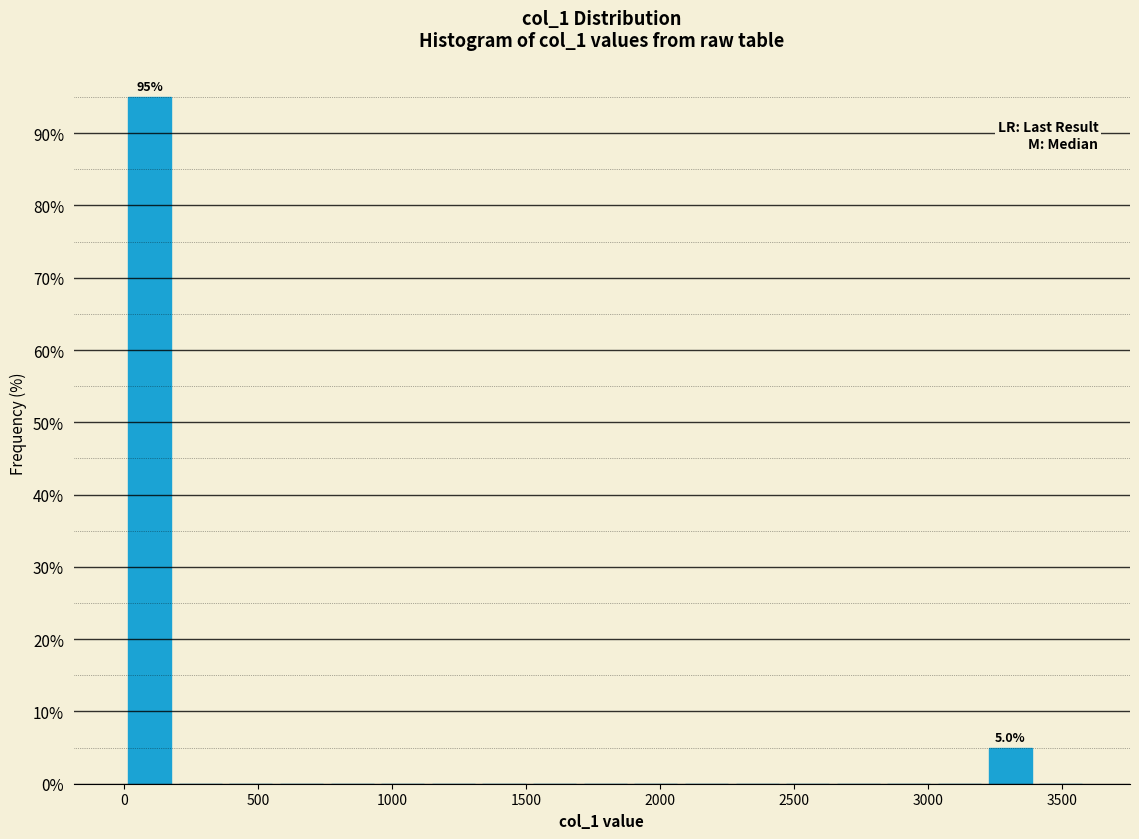

Read against the x-axis, roughly where is the centre of the tallest bar?

100